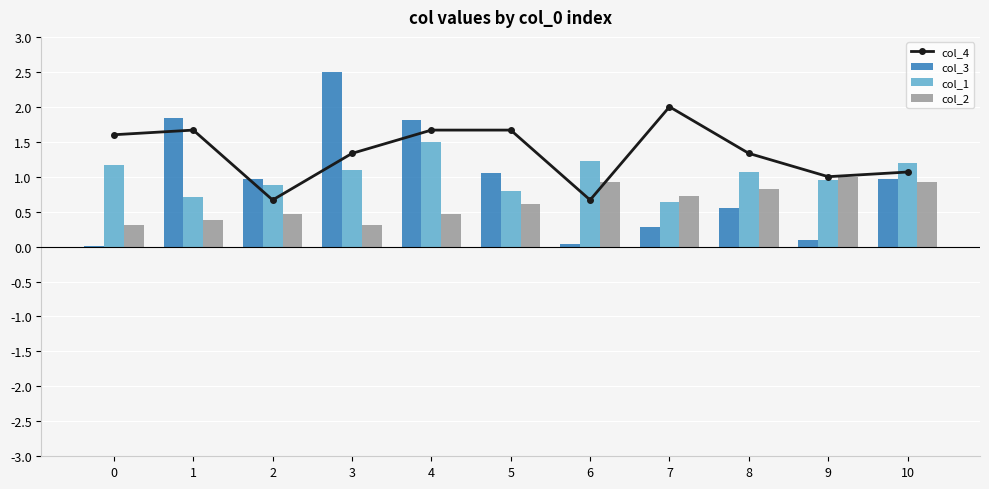

Is it true that col_1 equals 2.0 at 4?

False